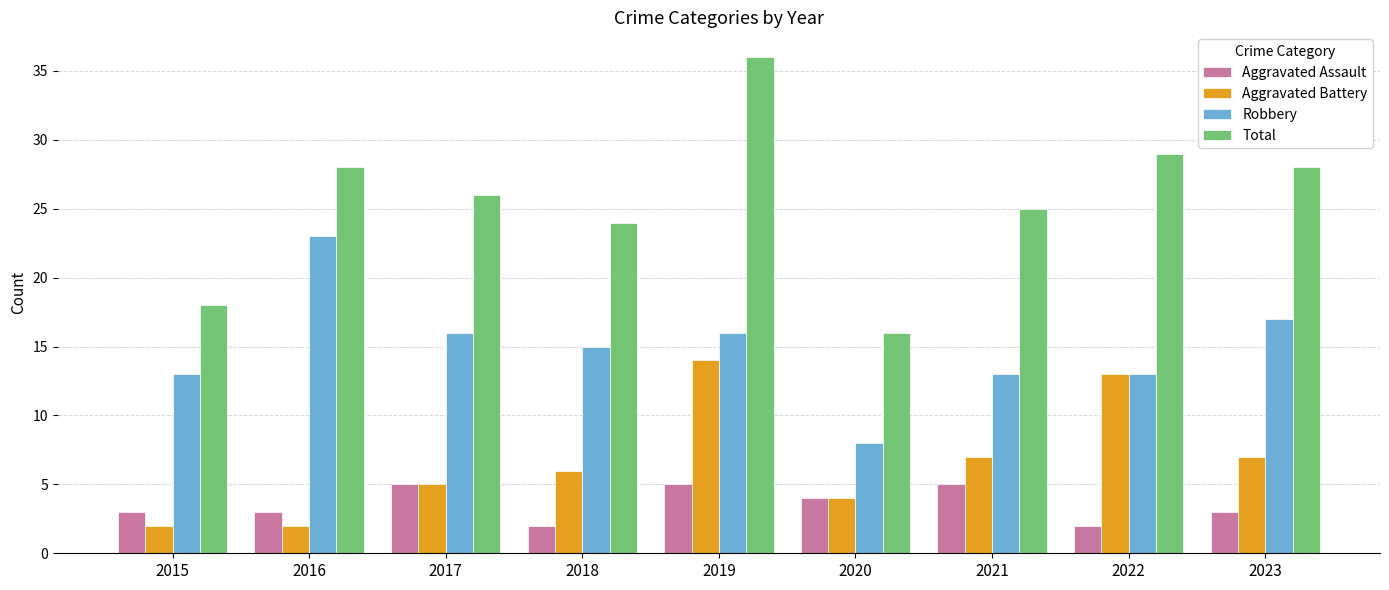

Which series changed the most between 2017 and 2020?

Total